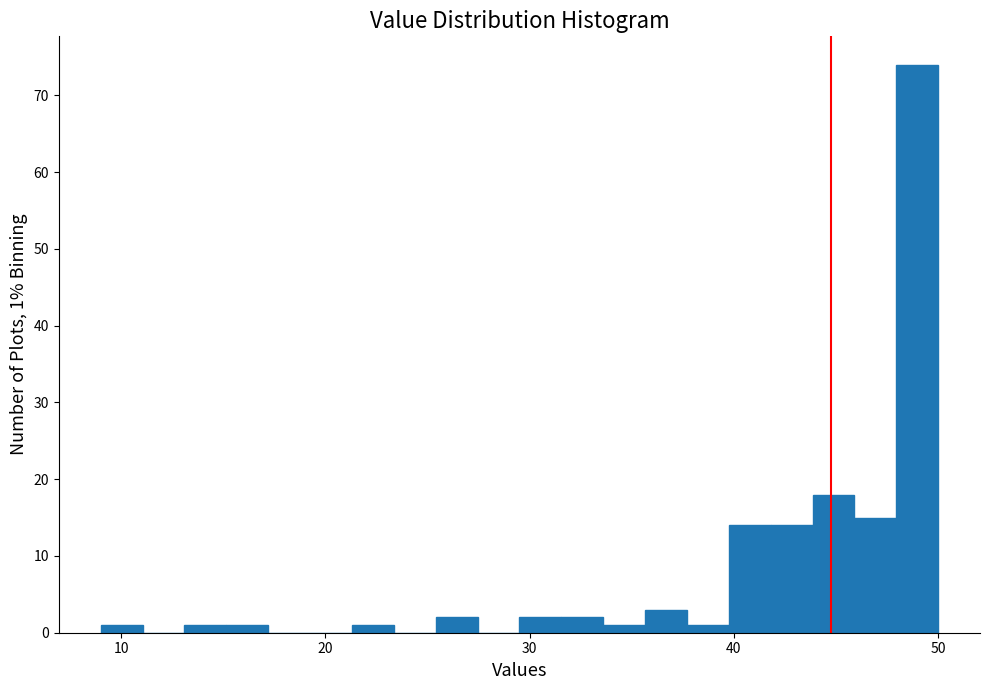

Read against the x-axis, roughly where is the centre of the tallest bar?

49